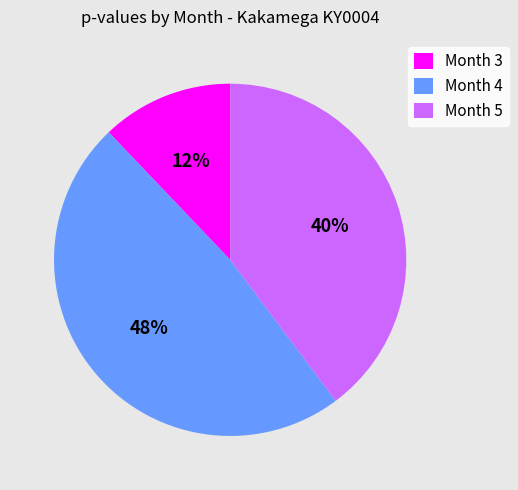

Is the sum of Month 5 and Month 4 greater than half?

Yes